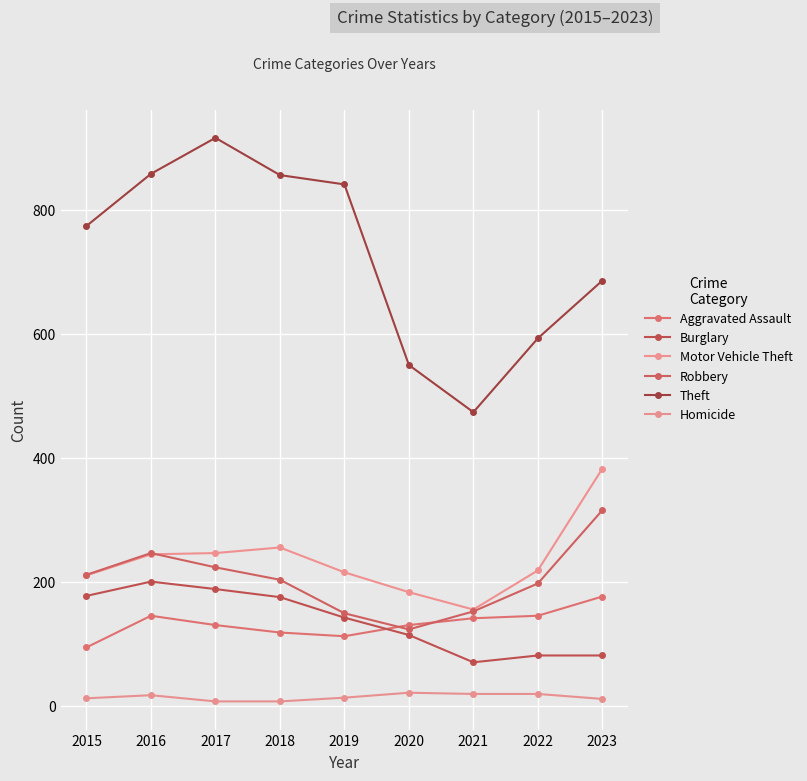

What is the sum of the Homicide values at 2020 and 2017?

30